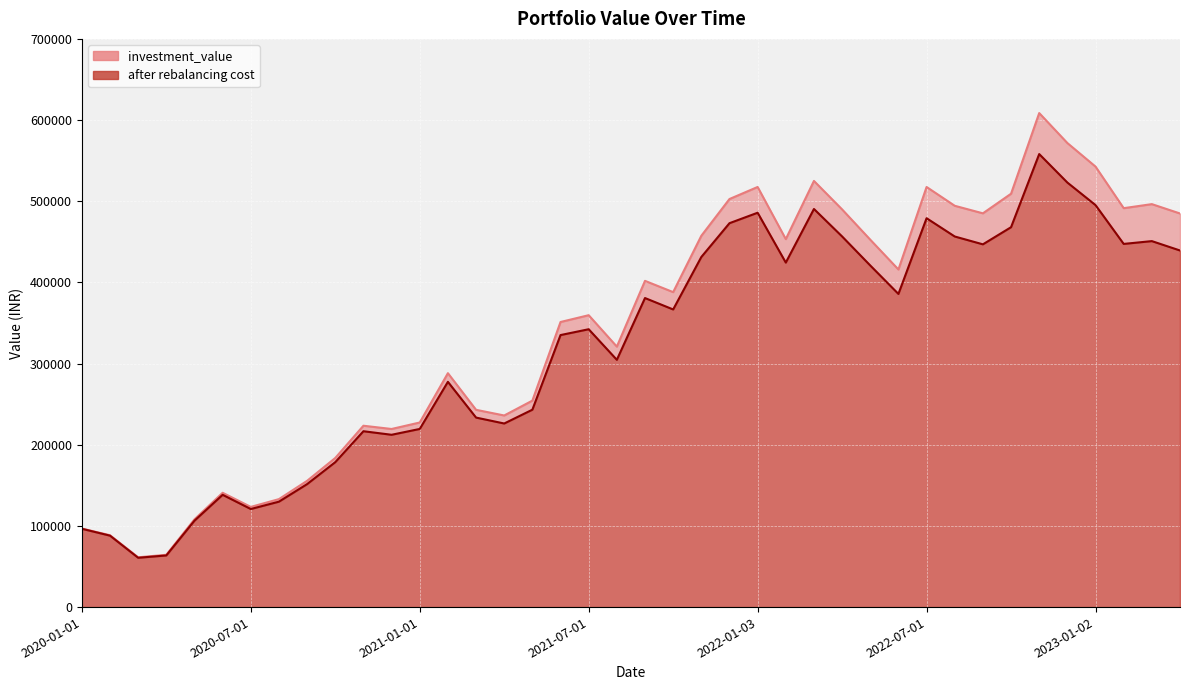

How many values in the investment_value series are below 388022?

20